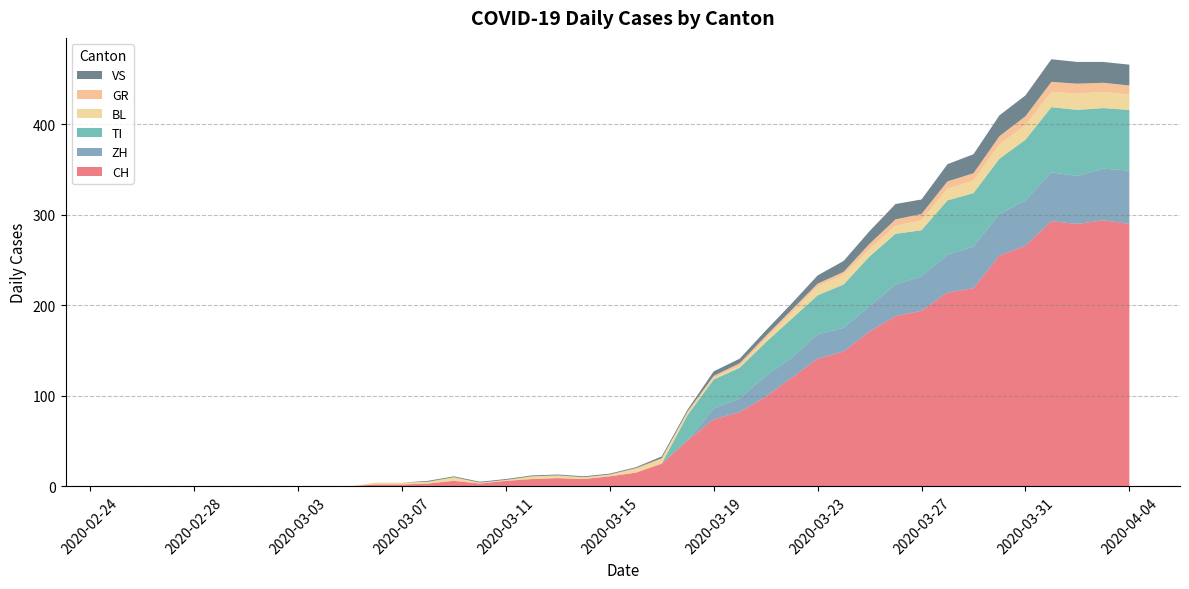

Reading left to right, transcribe all the data shown in this chart.

CH: 0	0	0	0	0	0	0	0	0	0	2	2	3	6	3	6	8	9	8	11	15	25	51	74	82	99	120	141	149	171	188	194	214	219	255	266	293	290	294	290
ZH: 0	0	0	0	0	0	0	0	0	0	0	0	0	0	0	0	0	0	0	0	0	0	0	12	15	23	22	27	26	28	35	38	42	46	46	50	54	53	57	59
TI: 0	0	0	0	0	0	0	0	0	0	0	0	0	0	0	0	0	0	0	0	0	0	28	32	34	37	43	43	48	55	56	51	60	59	61	67	72	73	67	67
BL: 0	0	0	0	0	0	0	0	0	0	2	2	2	4	1	1	3	3	2	2	4	5	2	2	2	4	7	10	11	8	9	11	13	14	16	16	17	18	18	17
GR: 0	0	0	0	0	0	0	0	0	0	0	0	0	0	0	0	0	0	0	0	1	1	2	2	3	3	3	3	3	6	7	7	8	8	9	10	11	11	10	10
VS: 0	0	0	0	0	0	0	0	0	0	0	0	1	1	1	1	1	1	1	1	1	2	2	5	5	6	7	9	12	14	17	16	19	21	23	23	25	24	23	23